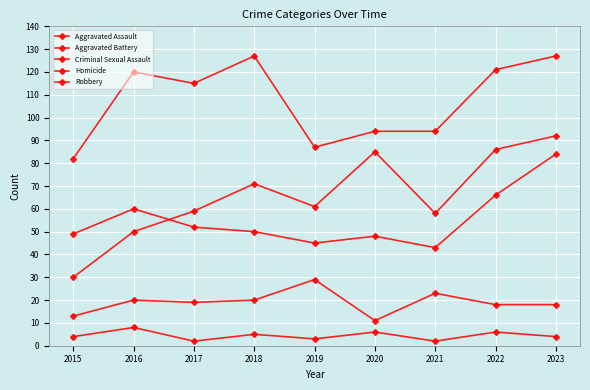

How many data points in Aggravated Battery are less than 50?

4